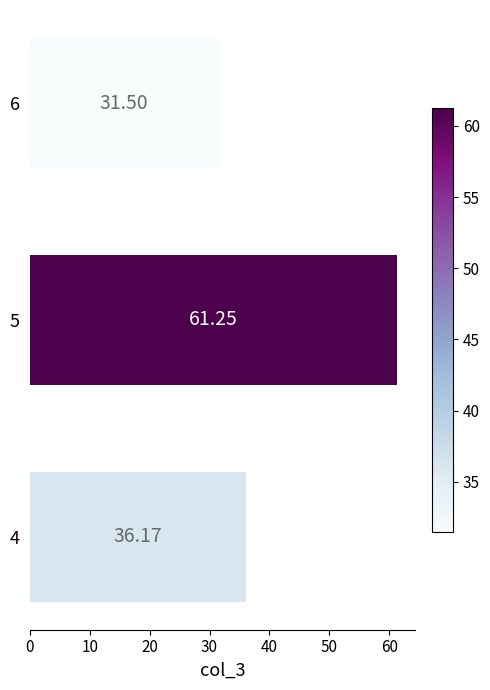

What is the change in value from 4 to 5?

+25.1